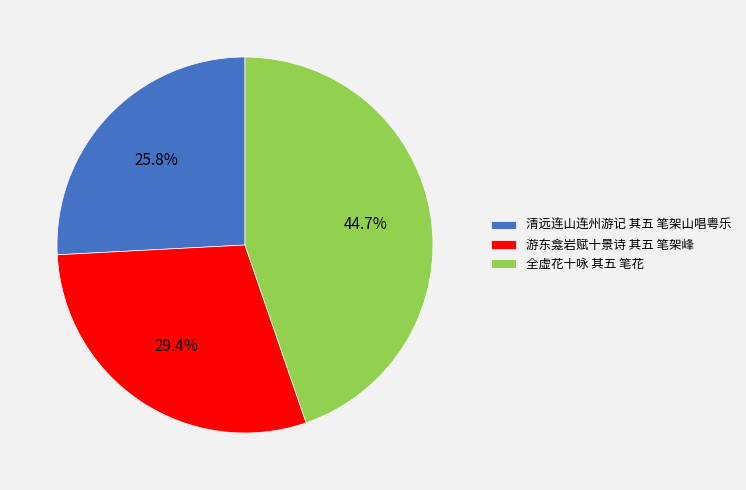

Which category has the smallest portion of the pie?

清远连山连州游记 其五 笔架山唱粤乐